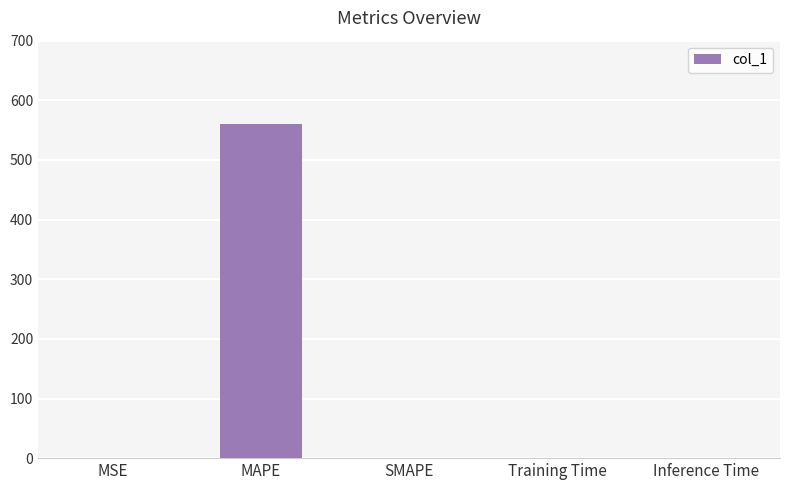

True or false: the data shows 305.2 at SMAPE.

False